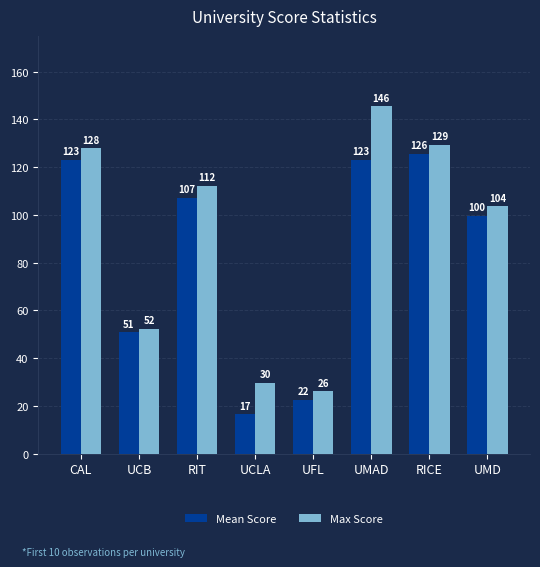

How many values in the Max Score series are below 112?

4